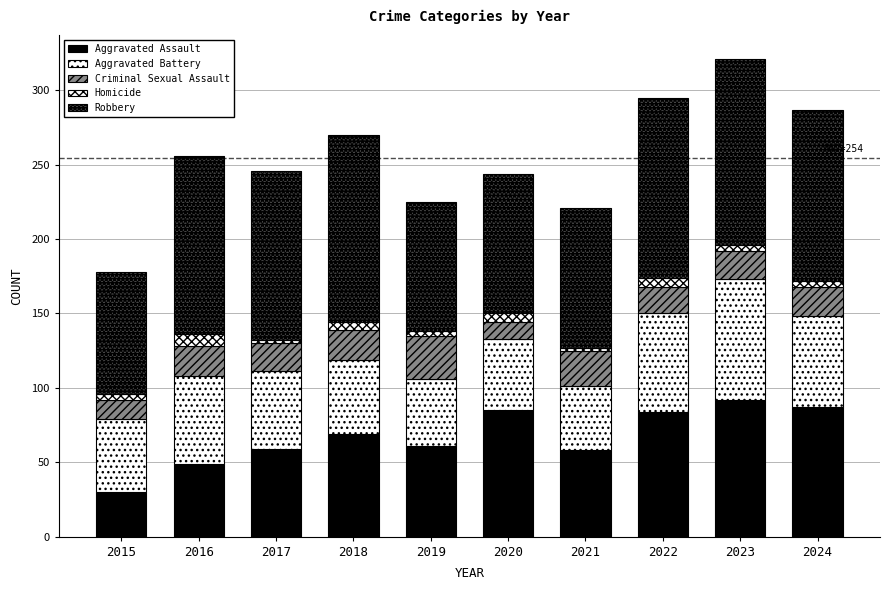

What is the difference between the maximum and minimum values in the Homicide series?

6